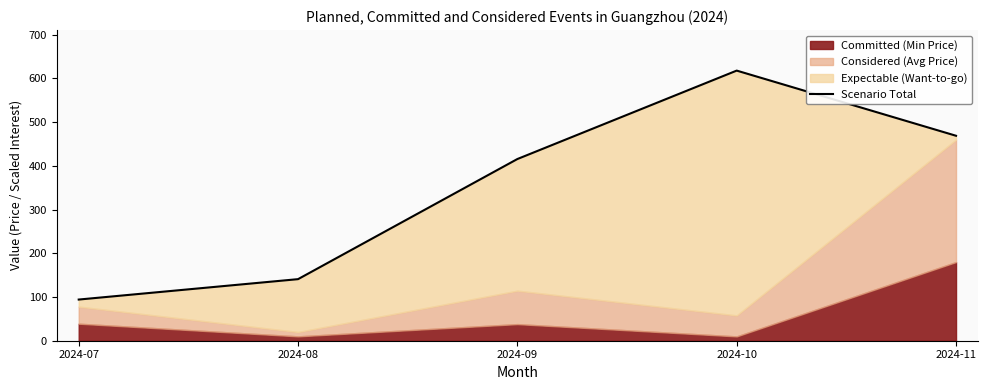

The value at 2024-09 is 704.9. True or false?

False